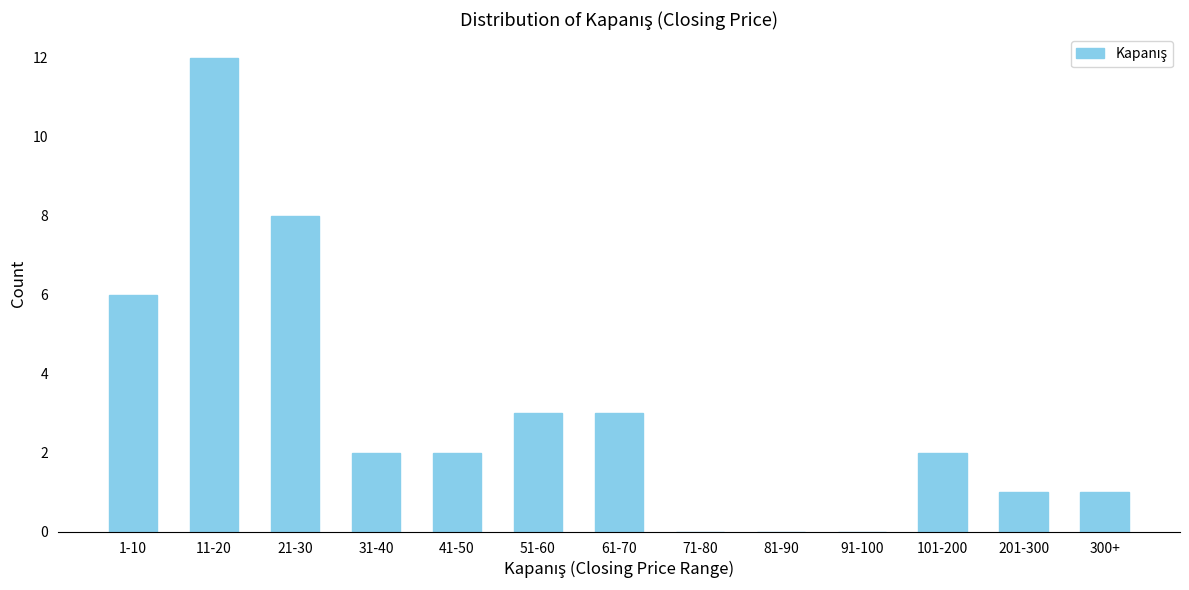

Reading left to right, extract all data points from this chart.

1-10=6	11-20=12	21-30=8	31-40=2	41-50=2	51-60=3	61-70=3	71-80=0	81-90=0	91-100=0	101-200=2	201-300=1	300+=1